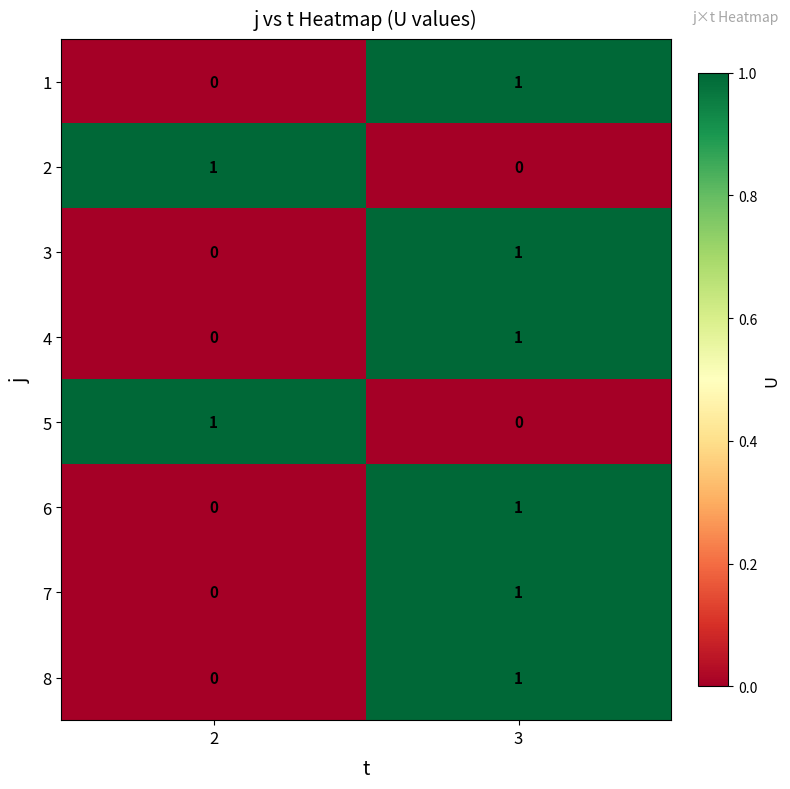

What is the total value across all series at 3?

6